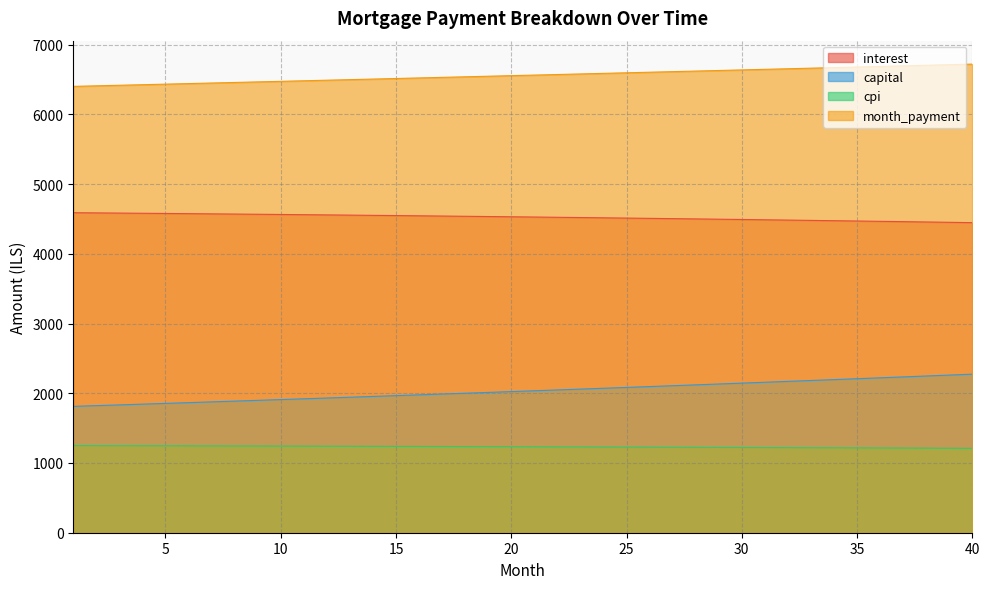

What is the minimum value for interest?

4446.8